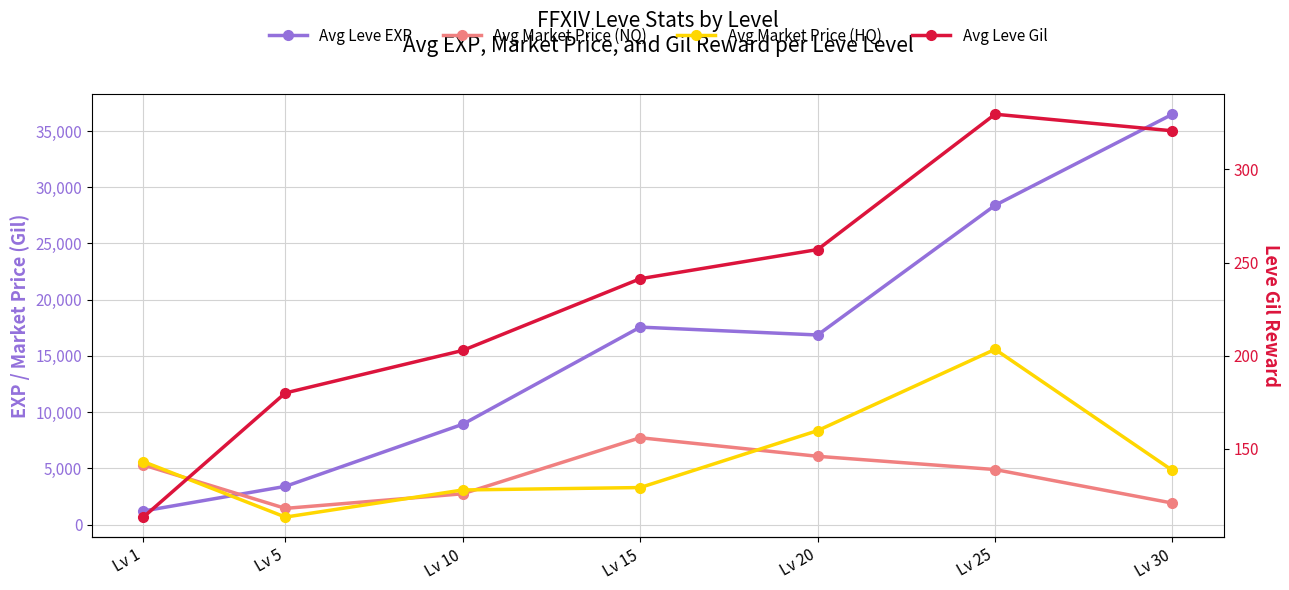

What is the sum of all Avg Leve EXP values?

112862.5